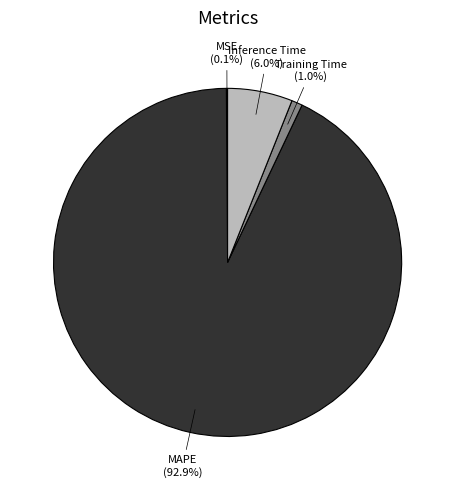

To the nearest percent, what is the combined percentage of Training Time and Inference Time?

7%